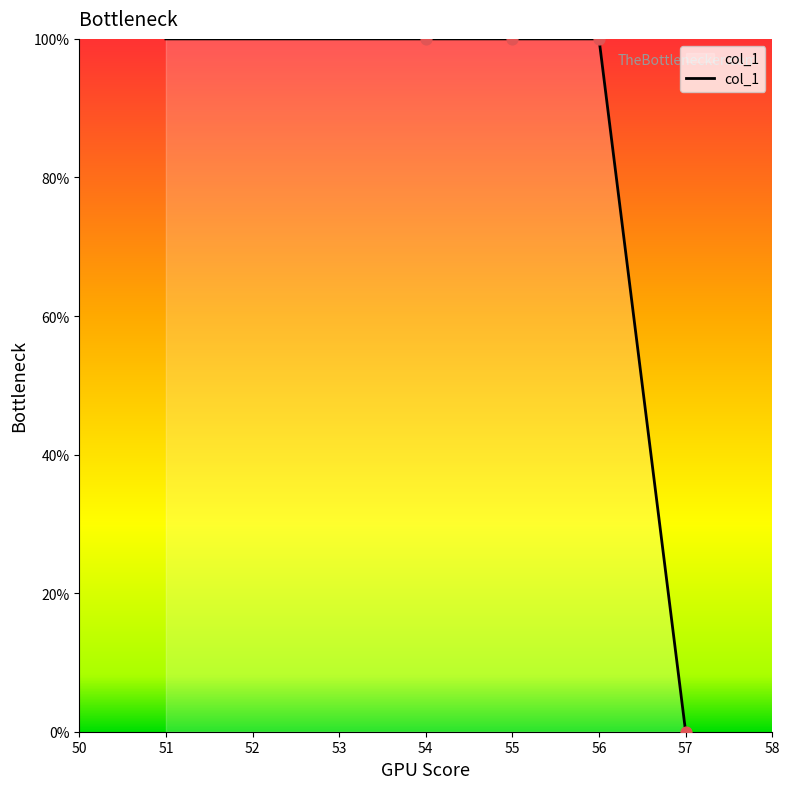

What is the ratio of the value at 51 to the value at 56?

1.0